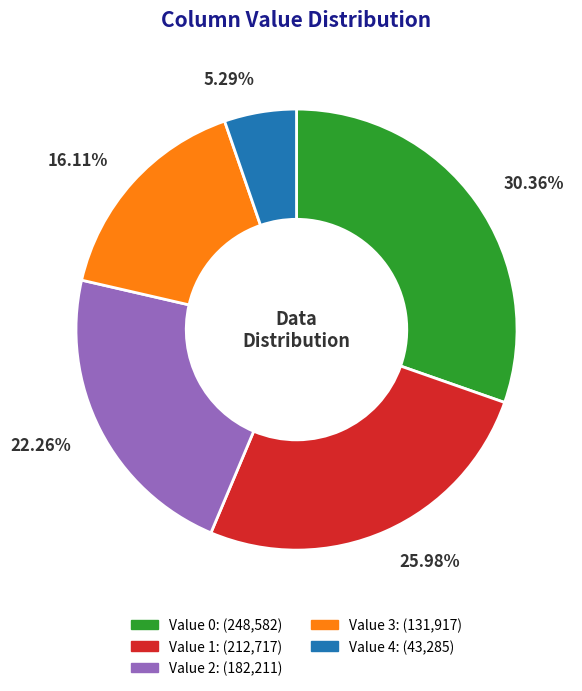

Is there a majority slice in this chart?

No